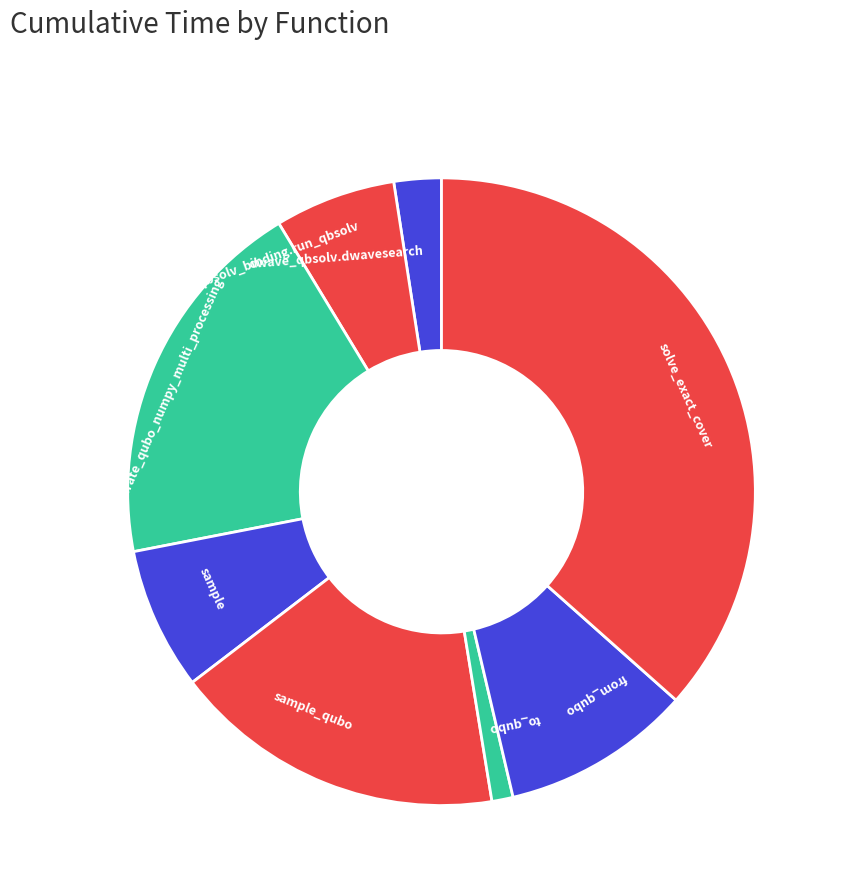

What is the largest slice in the pie chart?

solve_exact_cover